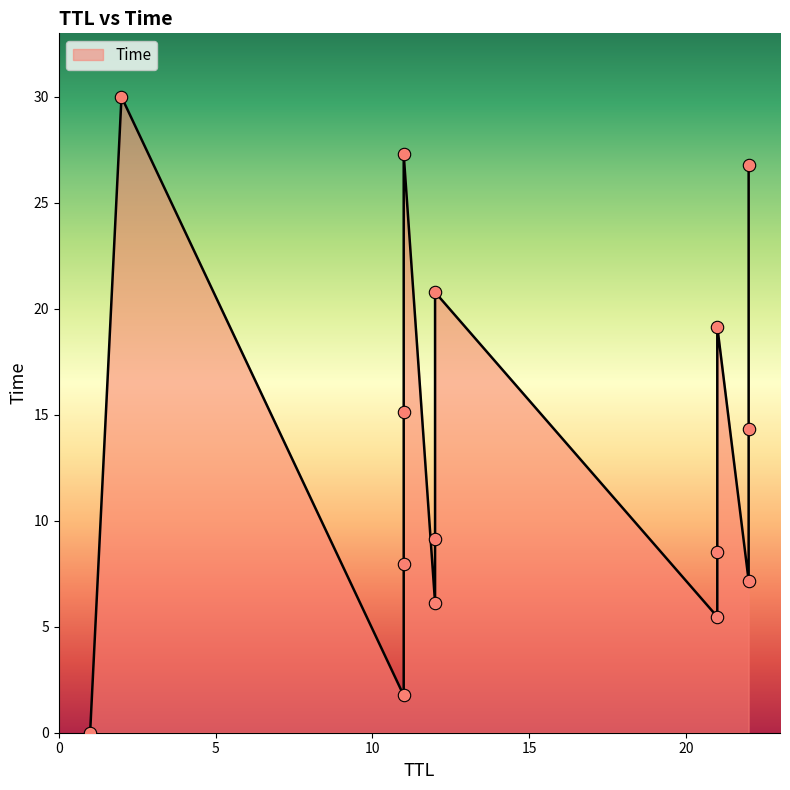

What is the change in value from 11 to 11?

+13.4